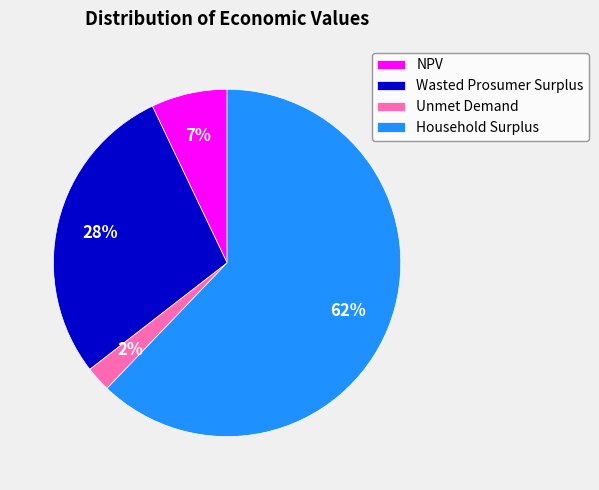

The Household Surplus slice represents 62% of the pie. True or false?

True